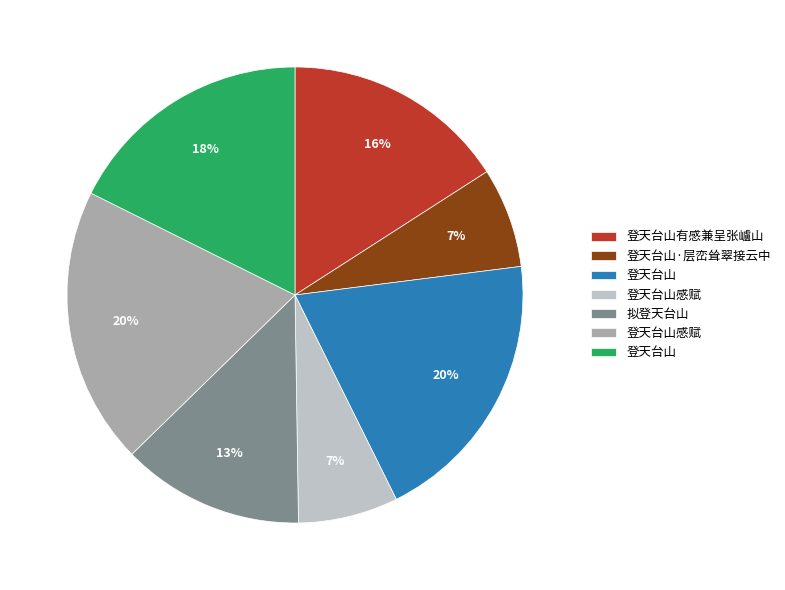

To the nearest percent, what is the average slice percentage?

14%